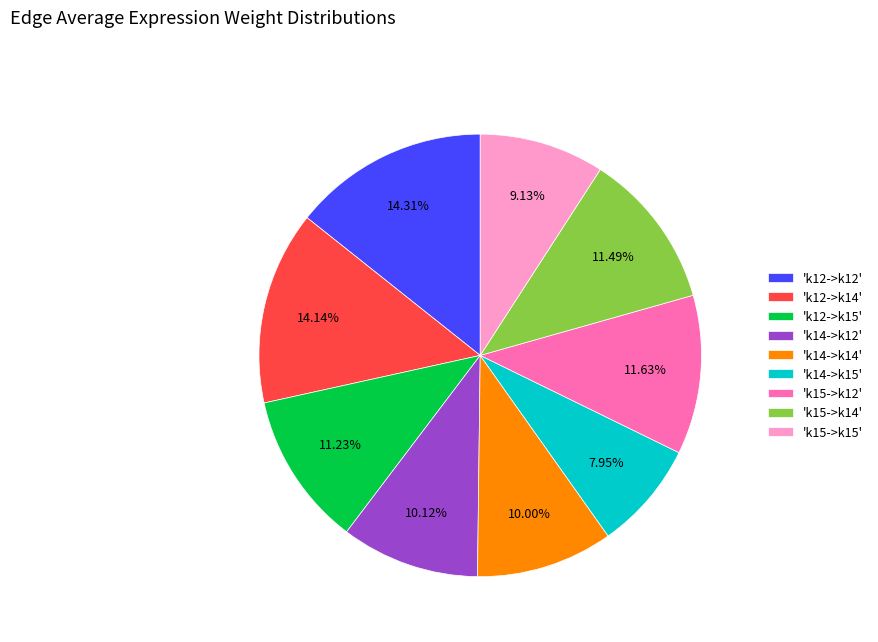

Do 'k12->k15' and 'k12->k14' together represent more than half of the pie?

No